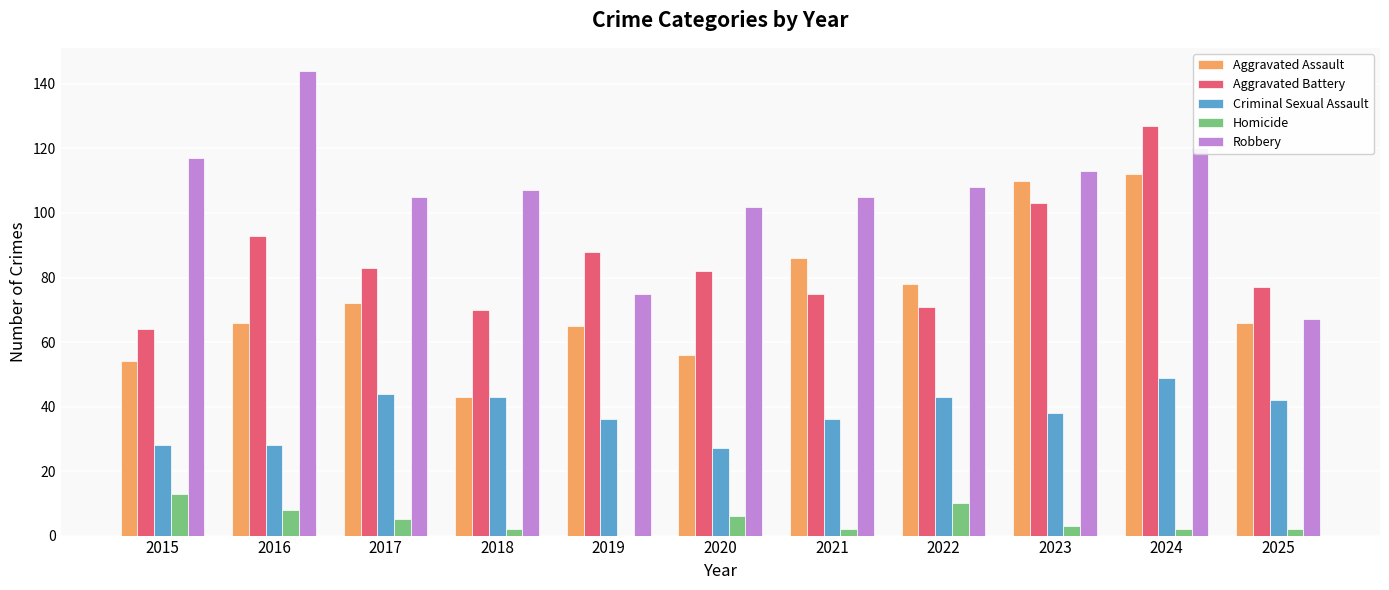

Is the value of Aggravated Assault at 2023 greater than the value of Robbery at 2020?

Yes